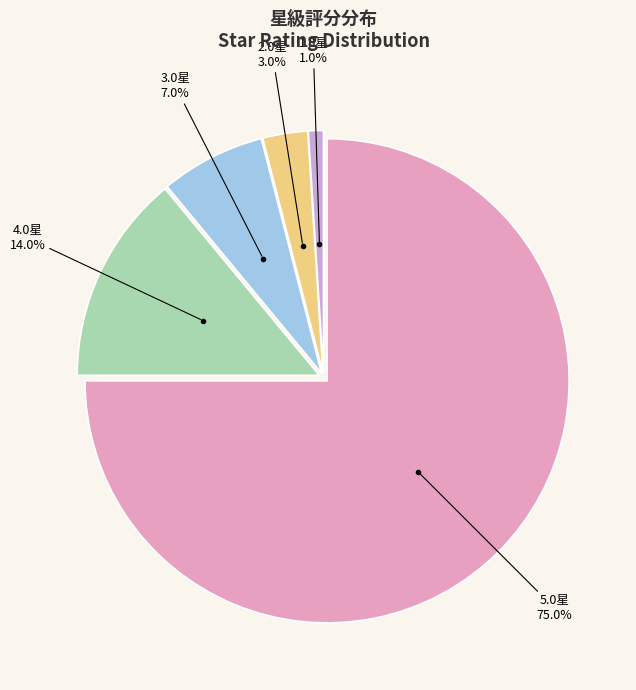

To the nearest percent, what is the average slice percentage?

20%